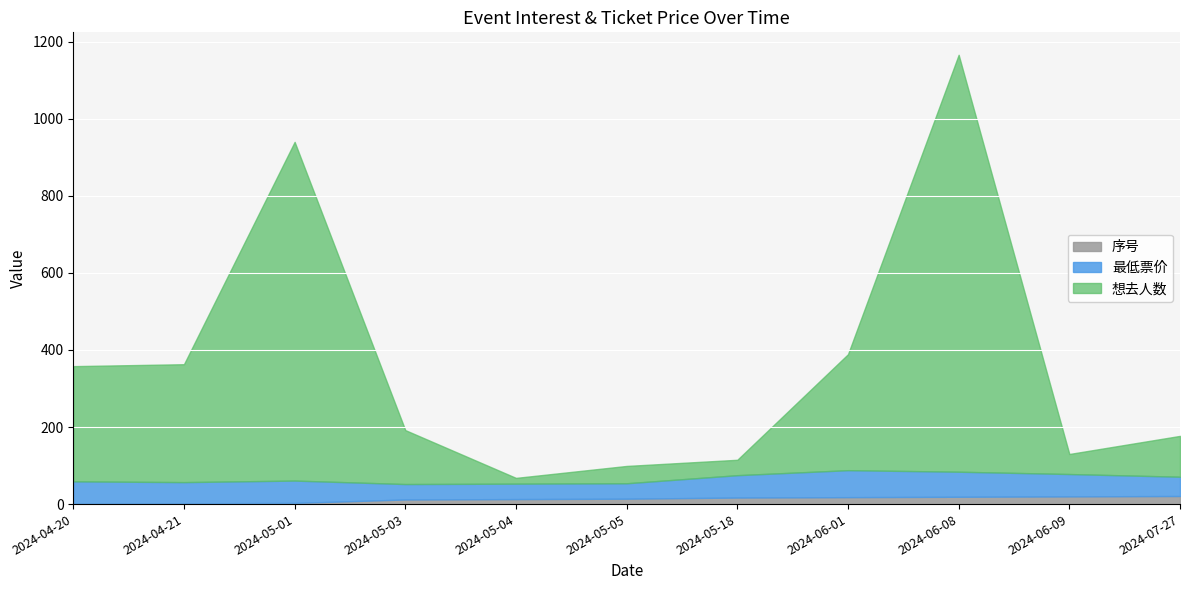

What is the average value of the 想去人数 series?

297